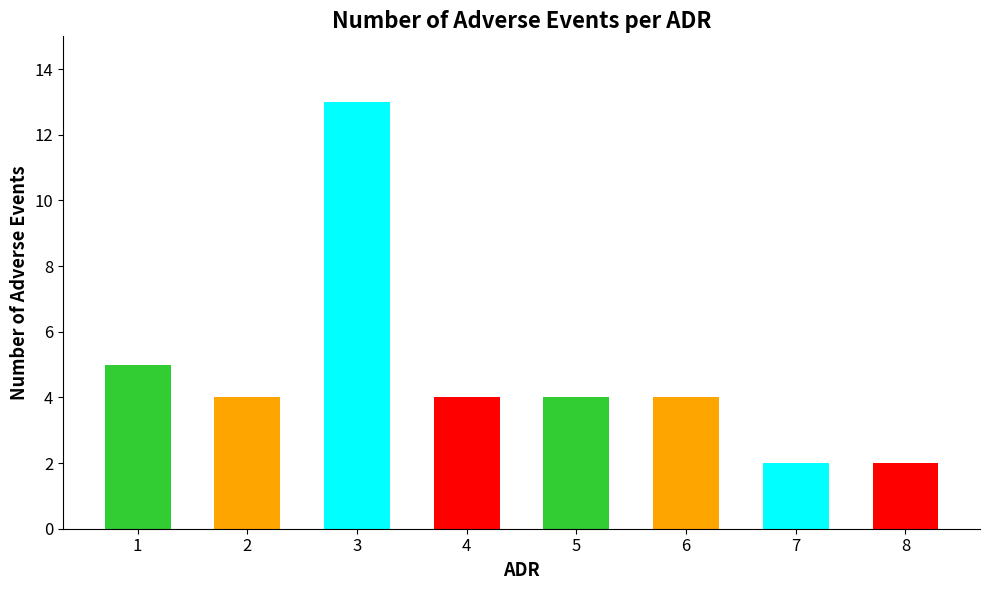

Which has a higher value, 6 or 4?

6